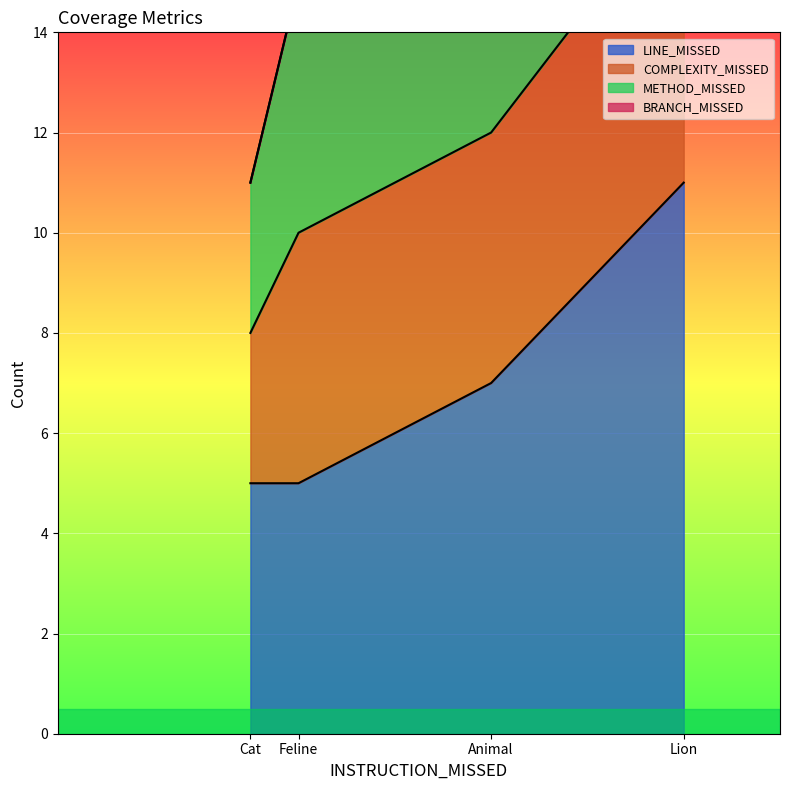

Rank the series at Animal from lowest to highest value.

METHOD_MISSED, BRANCH_MISSED, COMPLEXITY_MISSED, LINE_MISSED